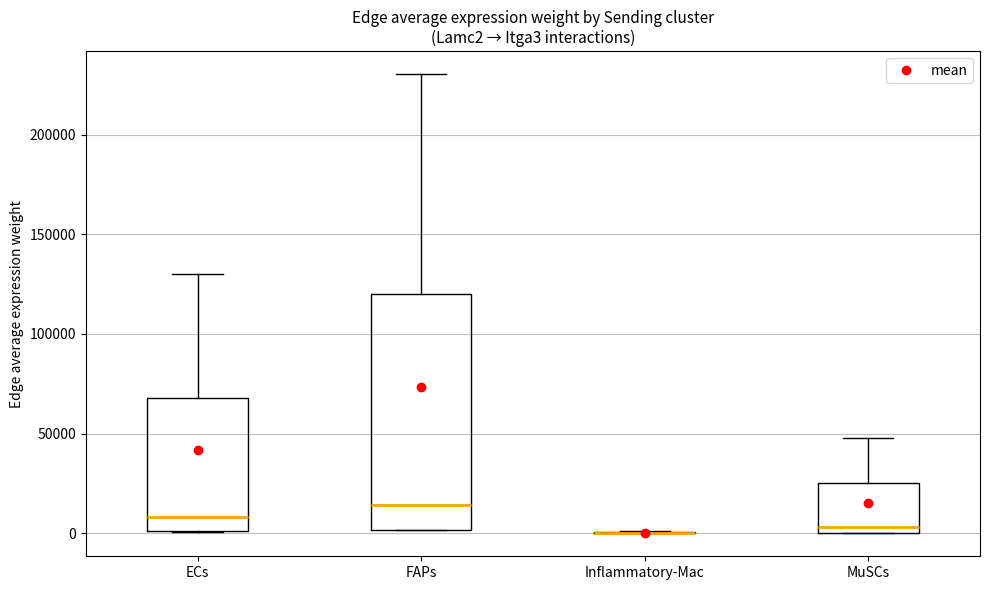

Where does the median line of the box for FAPs sit on the y-axis? The values are not printed on the chart, so give them approximately, as read against the axis.

15000